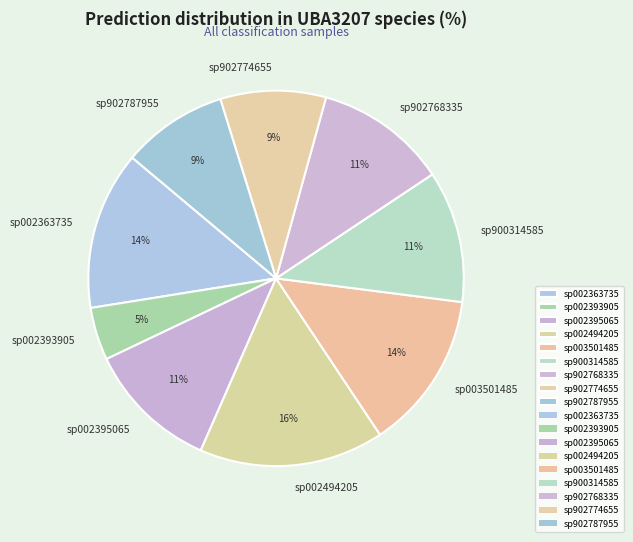

Which has a higher value, sp002363735 or sp002494205?

sp002494205